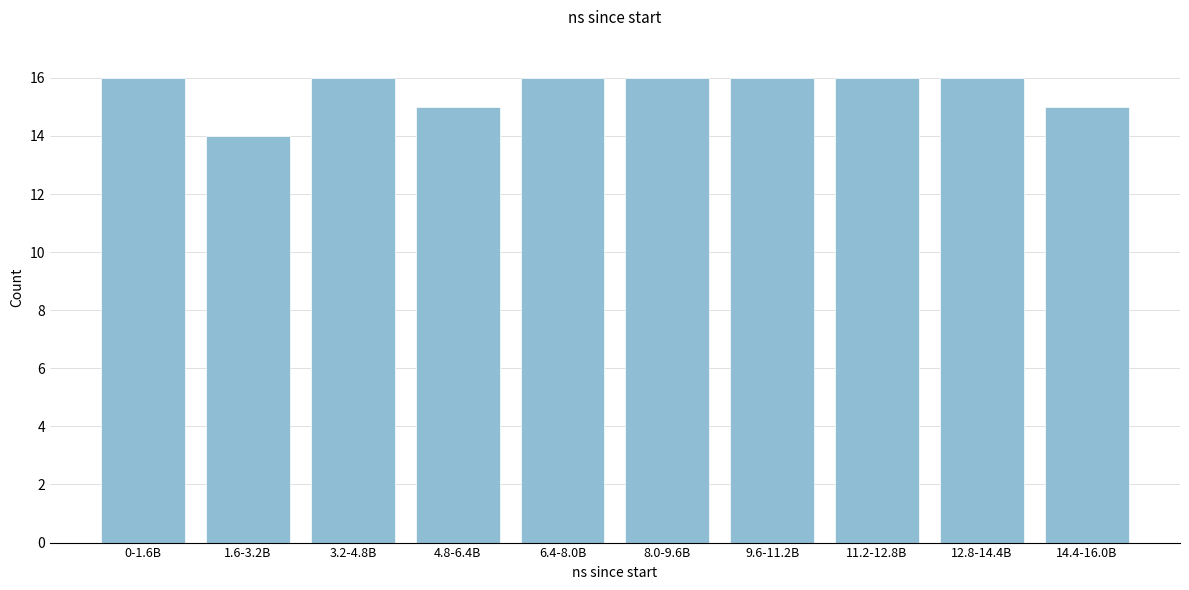

Reading left to right, transcribe all the data shown in this chart.

16	14	16	15	16	16	16	16	16	15